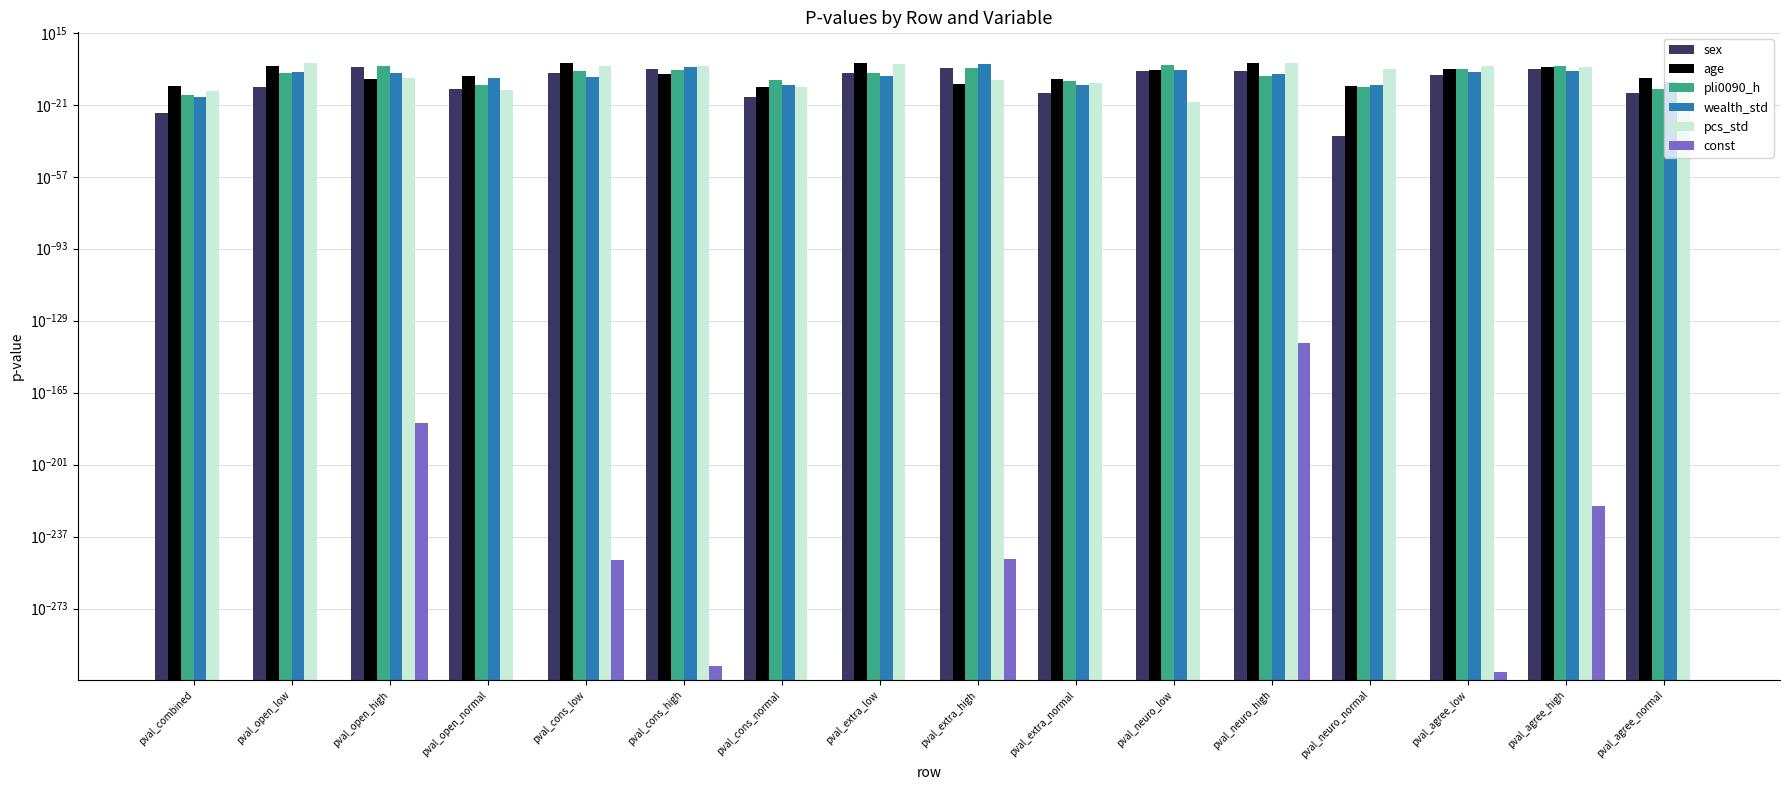

How many data points does each series have?

16